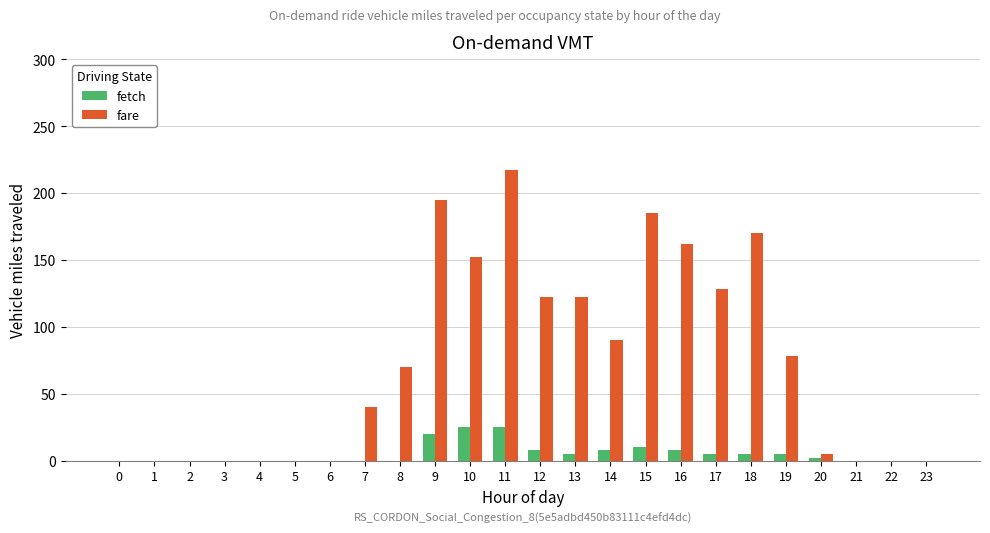

What is the total value across all series at 14?

98